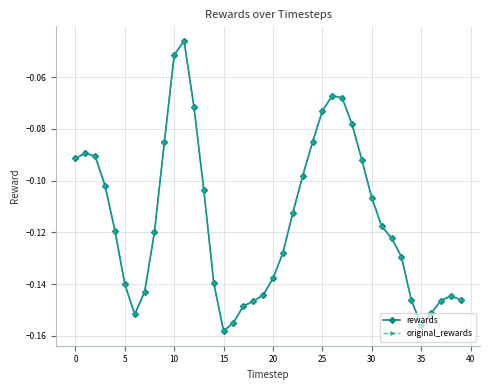

Does the chart have visible grid lines?

Yes